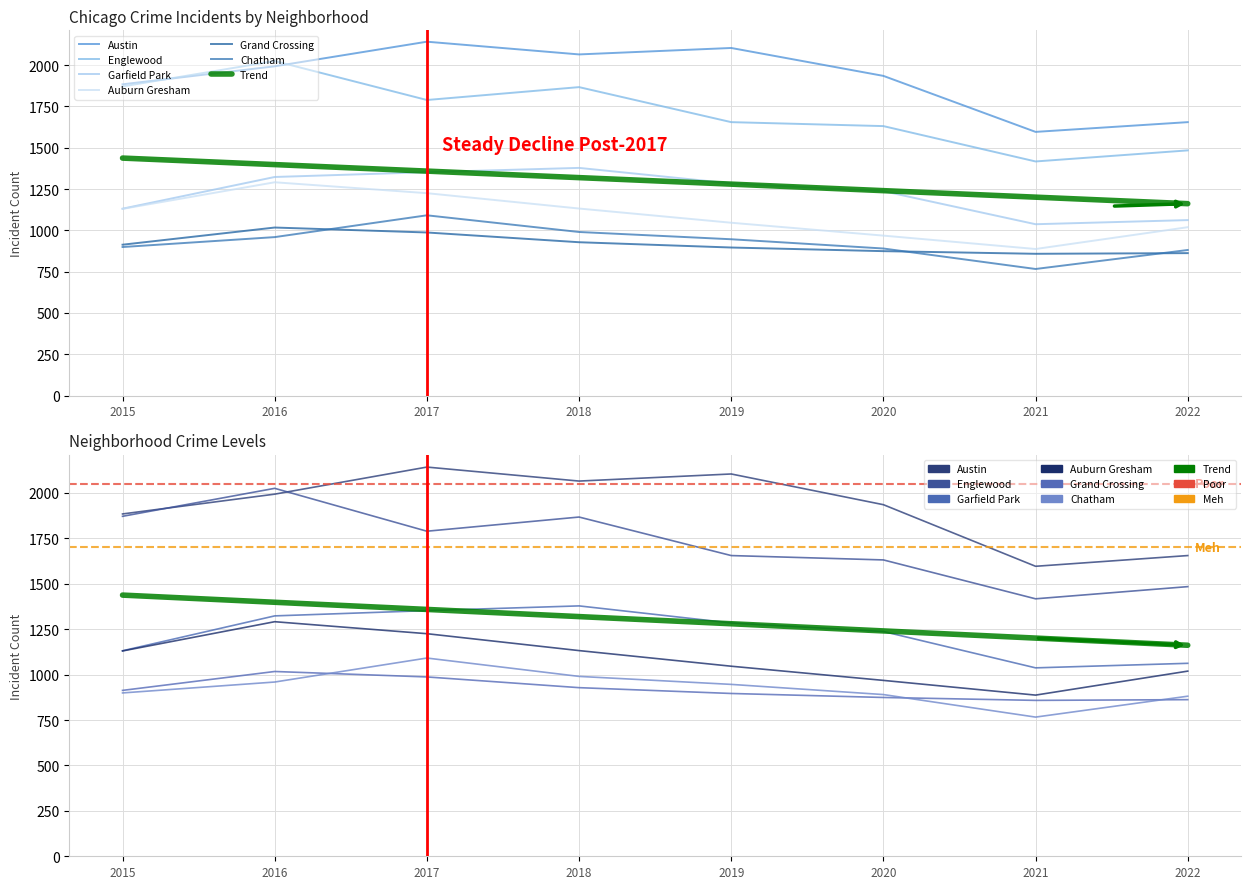

Reading left to right, extract all data points from this chart.

Austin: 1884	1993	2142	2065	2104	1935	1596	1655
Englewood: 1871	2025	1789	1867	1655	1631	1417	1484
Garfield Park: 1131	1323	1352	1378	1284	1237	1037	1062
Auburn Gresham: 1130	1291	1225	1132	1046	968	887	1019
Grand Crossing: 913	1017	987	928	896	874	858	862
Chatham: 899	959	1091	990	946	890	766	881